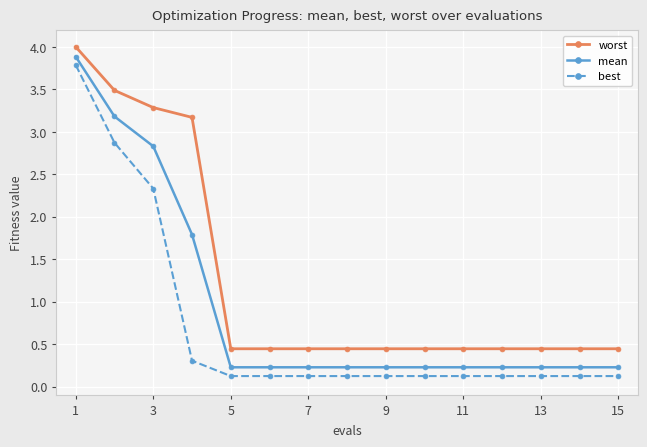

What is the sum of all worst values?

18.8